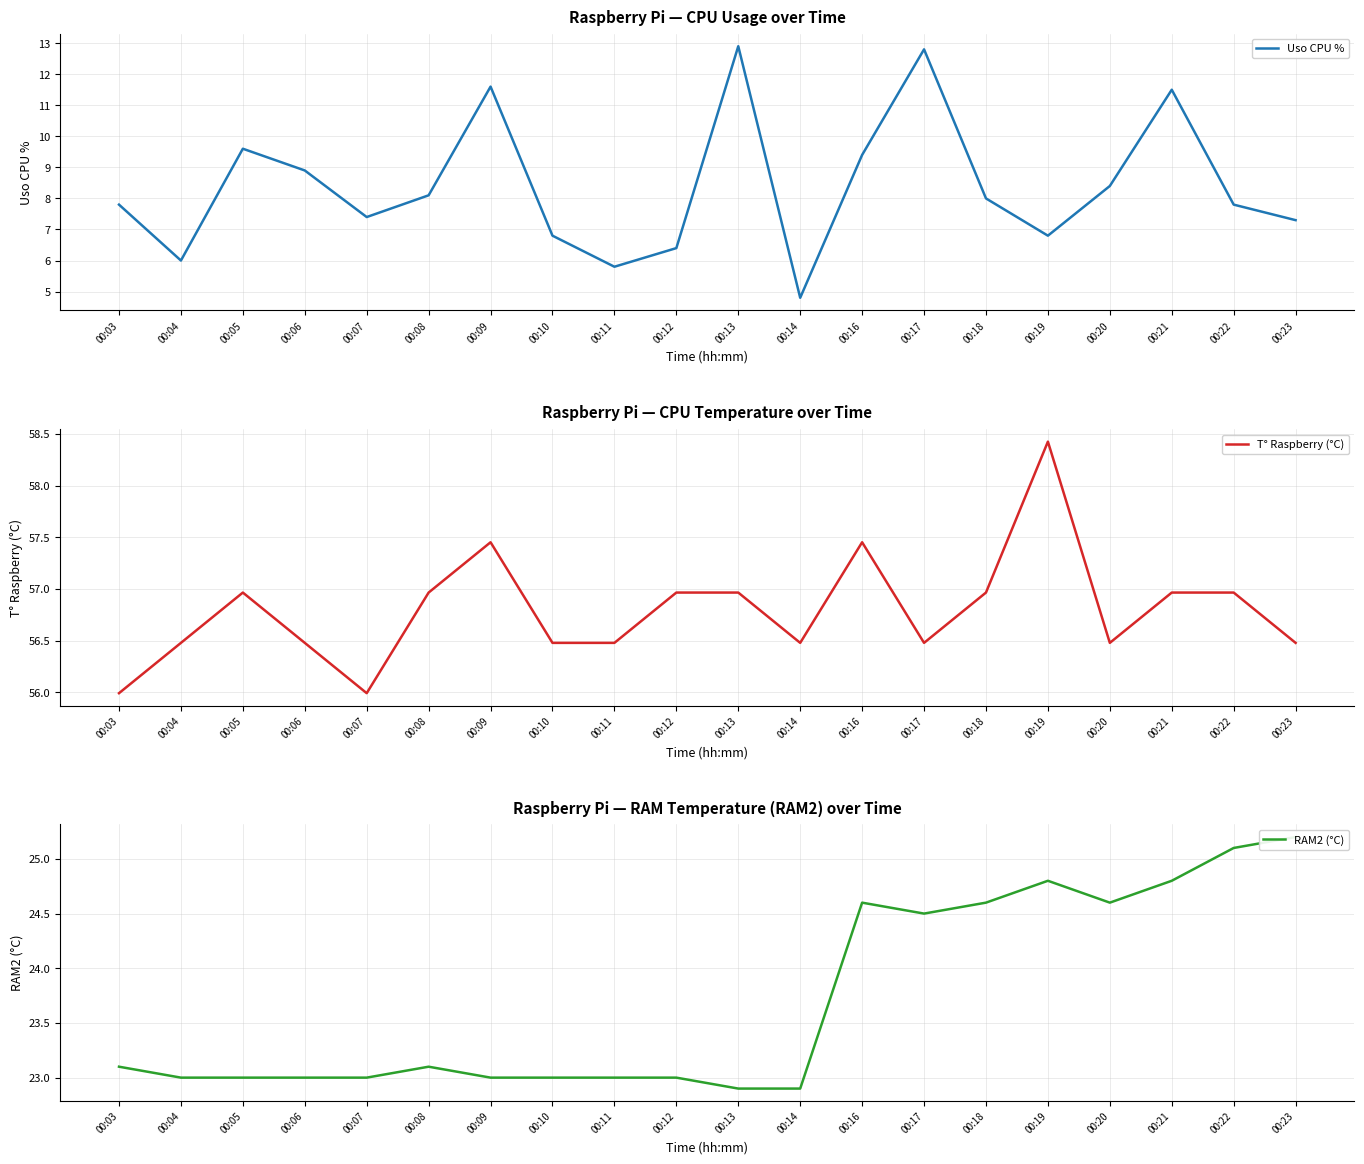

Is the value of T° Raspberry (°C) at 00:07 greater than the value of Uso CPU % at 00:11?

Yes